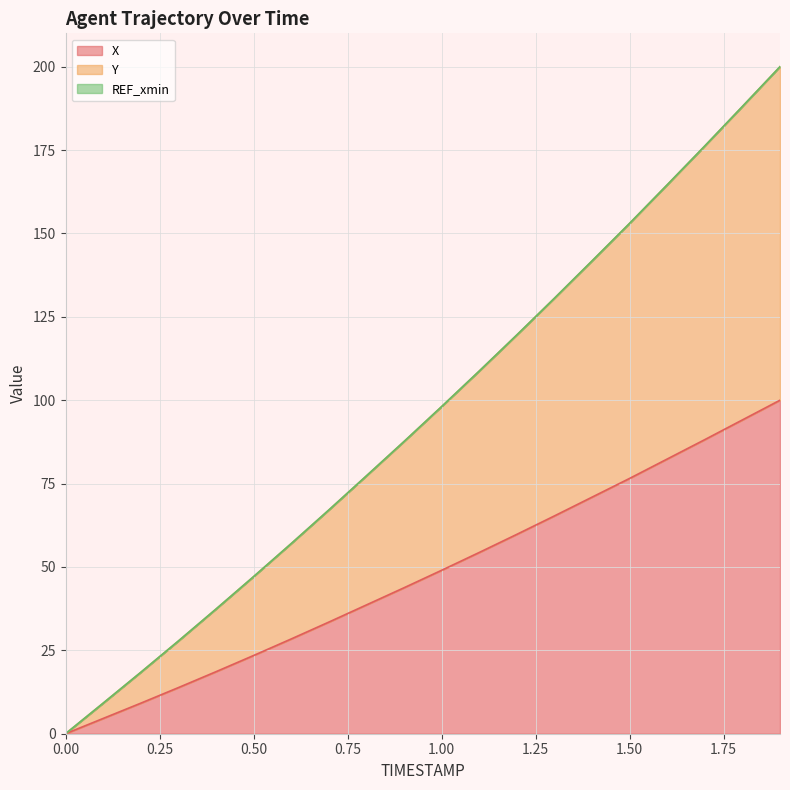

True or false: Y has more than 1 interior local peaks.

False